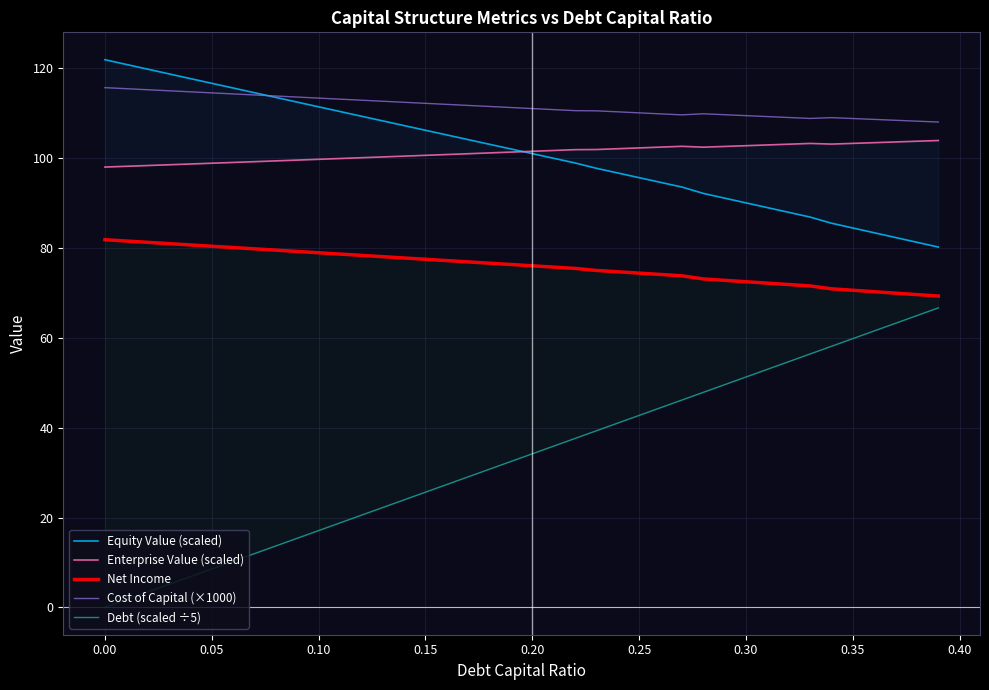

What is the lowest value of the Cost of Capital (×1000) series?

108.1